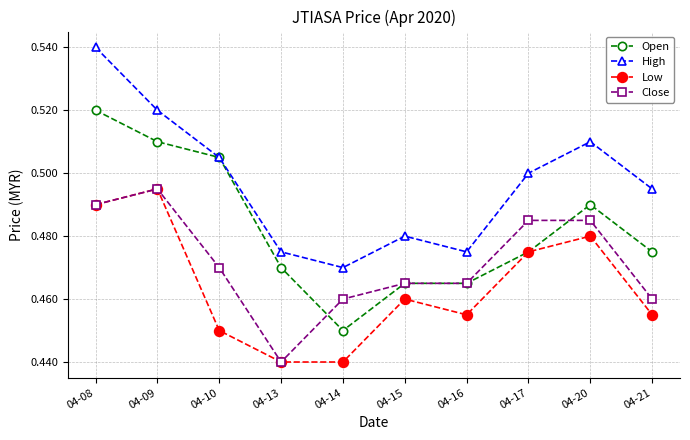

What are all the series names shown in the legend?

Open, High, Low, Close